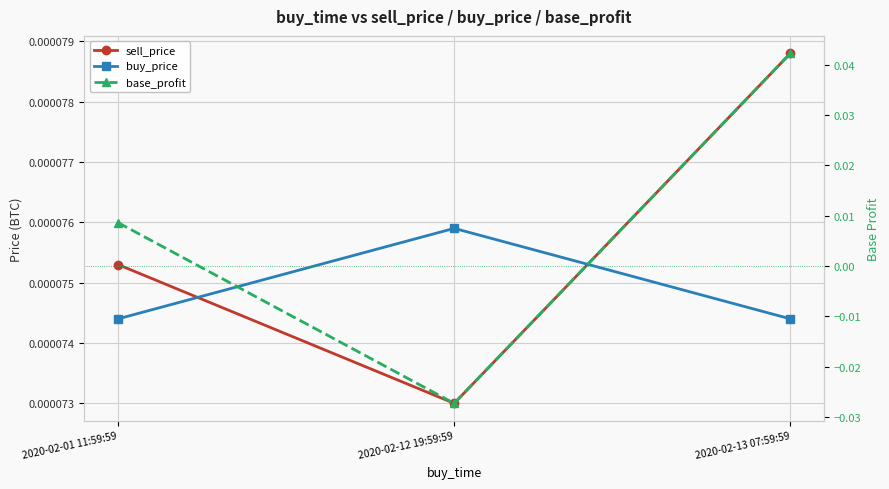

Count the base_profit values in the range 0 to 1.

2